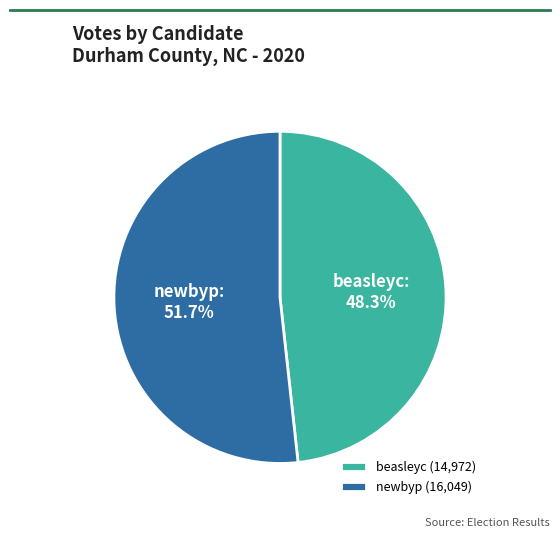

To the nearest percent, what is the difference between the largest and smallest slice percentages?

3%